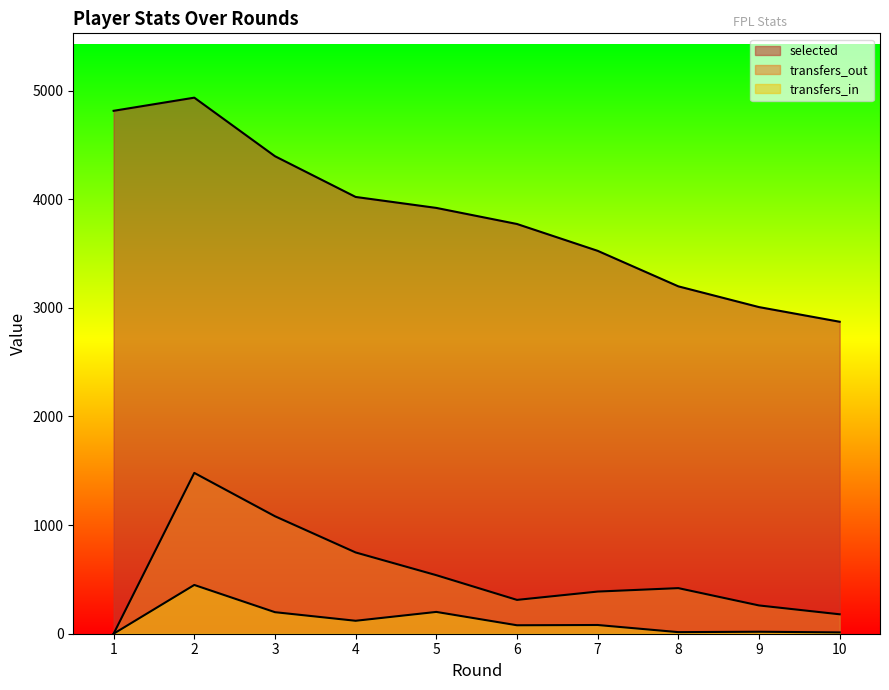

Between 4 and 10, which series saw the biggest shift?

selected